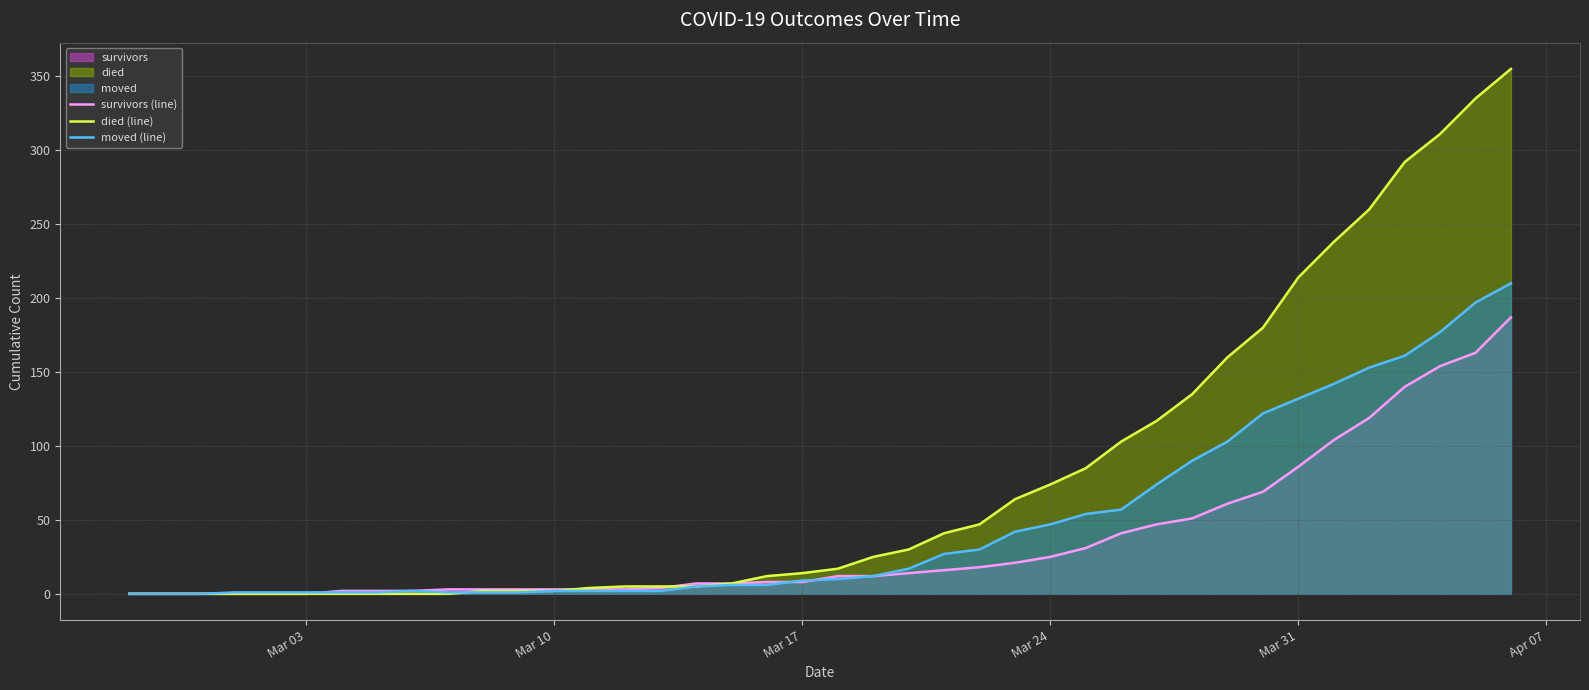

Which series has the largest total across all categories?

died (line)